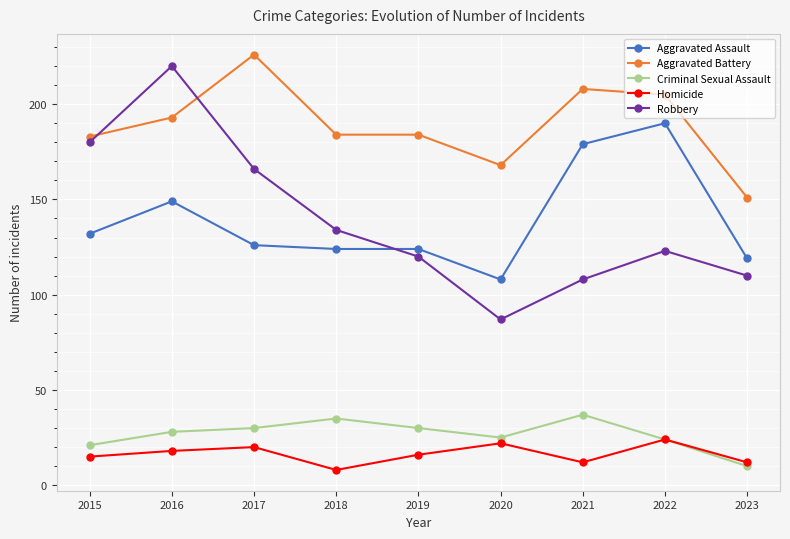

Which series has the widest spread of values?

Robbery